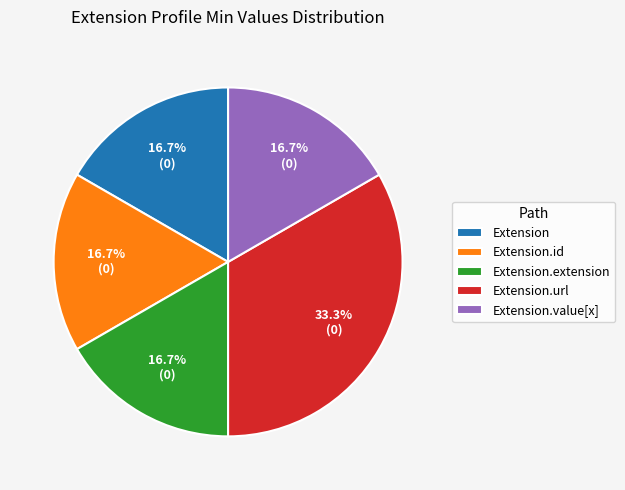

How many slices are in this pie chart?

5